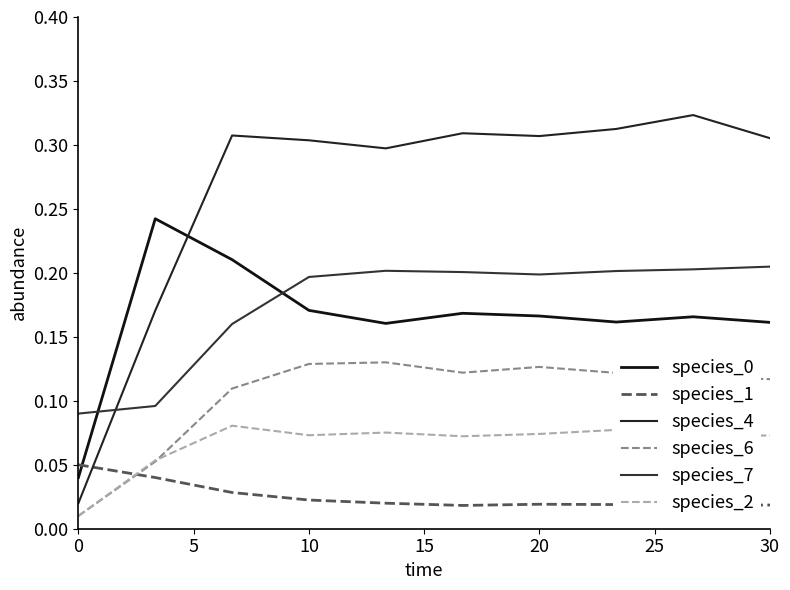

True or false: species_6 and species_7 cross at least once.

False